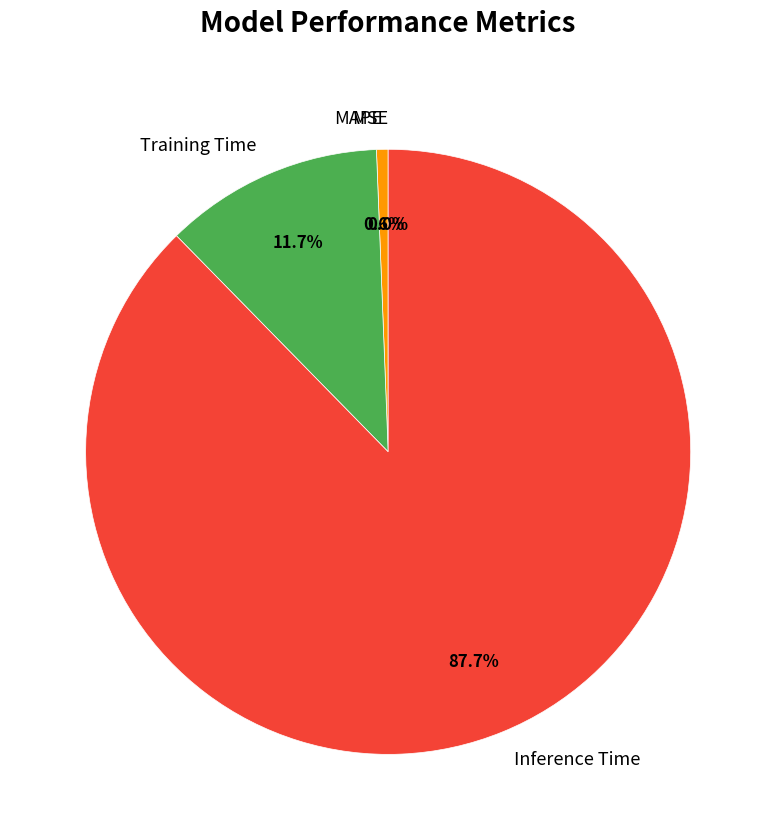

What percentage is the Training Time slice, to the nearest percent?

12%